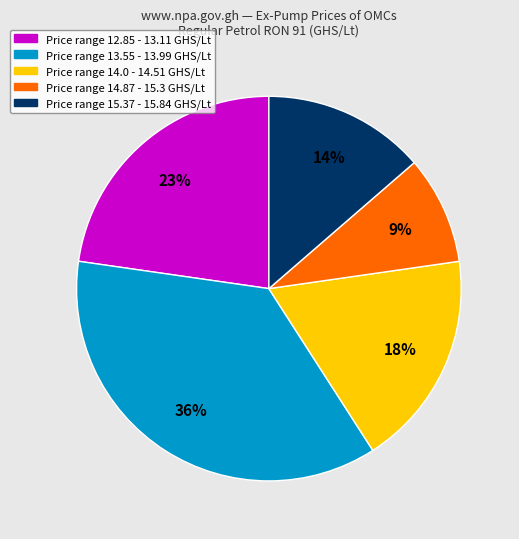

How many slices are in this pie chart?

5